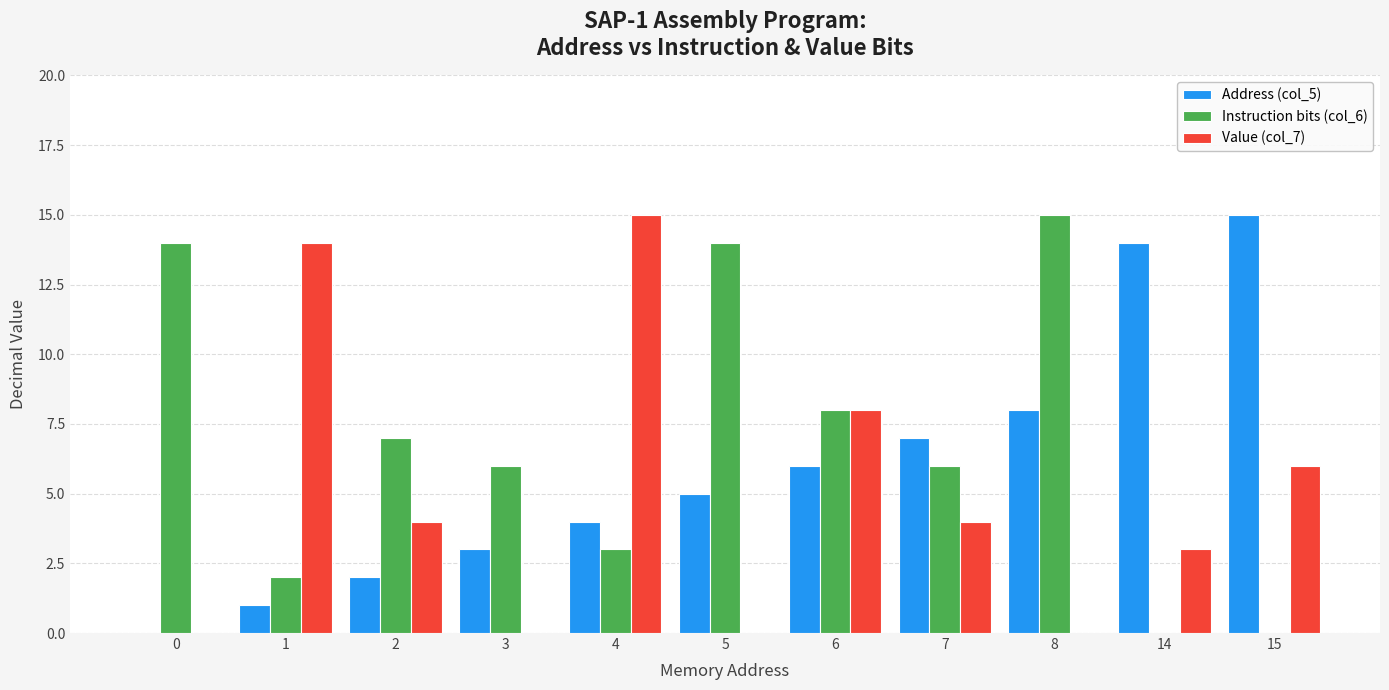

Are the bars grouped side by side (vs. stacked)?

Yes